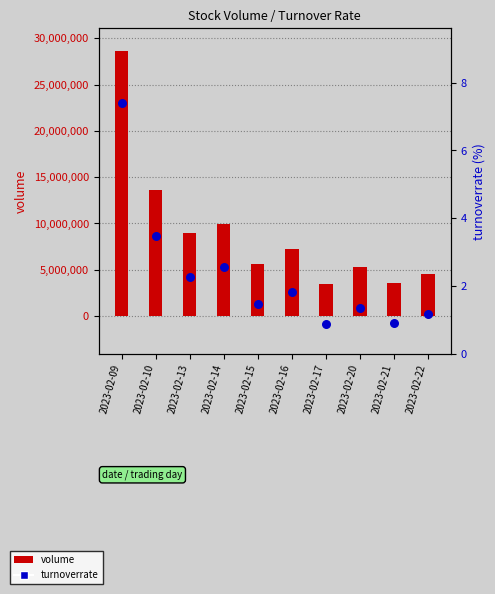

Which series reaches the maximum Y coordinate?

volume